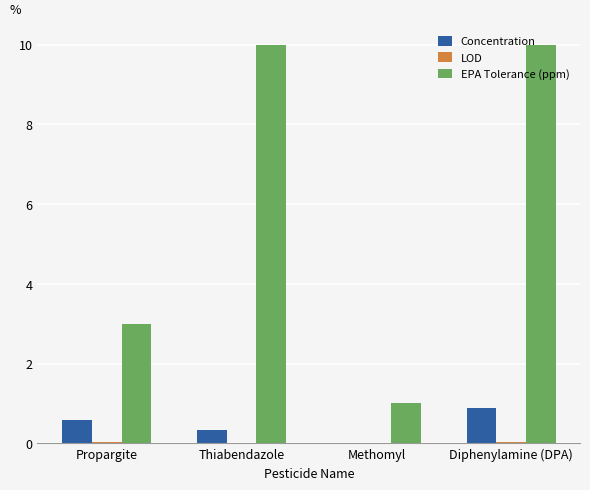

The value of EPA Tolerance (ppm) at Propargite is 3.0. True or false?

True